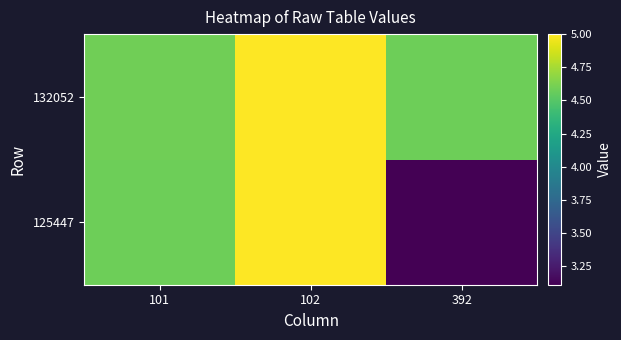

Reading right to left, list all the values displayed in this chart.

125447: 392=3.1	102=5.0	101=4.6
132052: 392=4.6	102=5.0	101=4.6